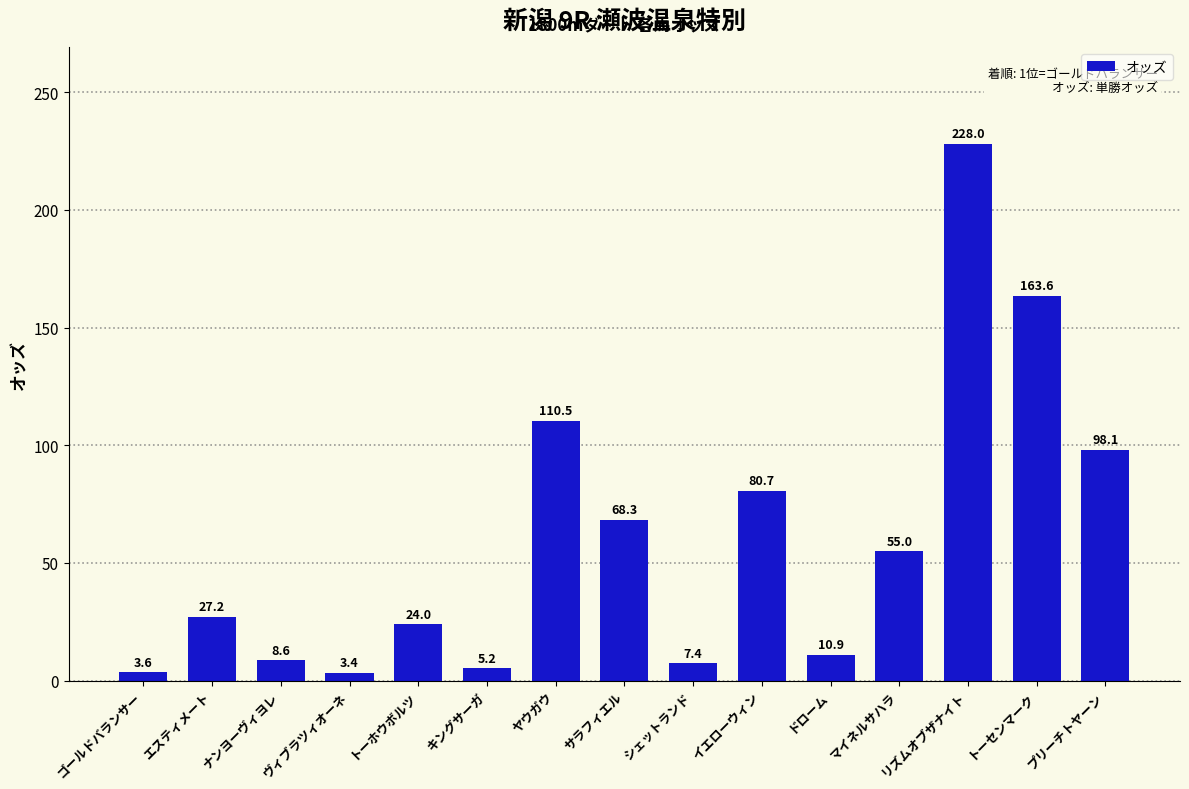

True or false: the data shows 93.1 at リズムオブザナイト.

False